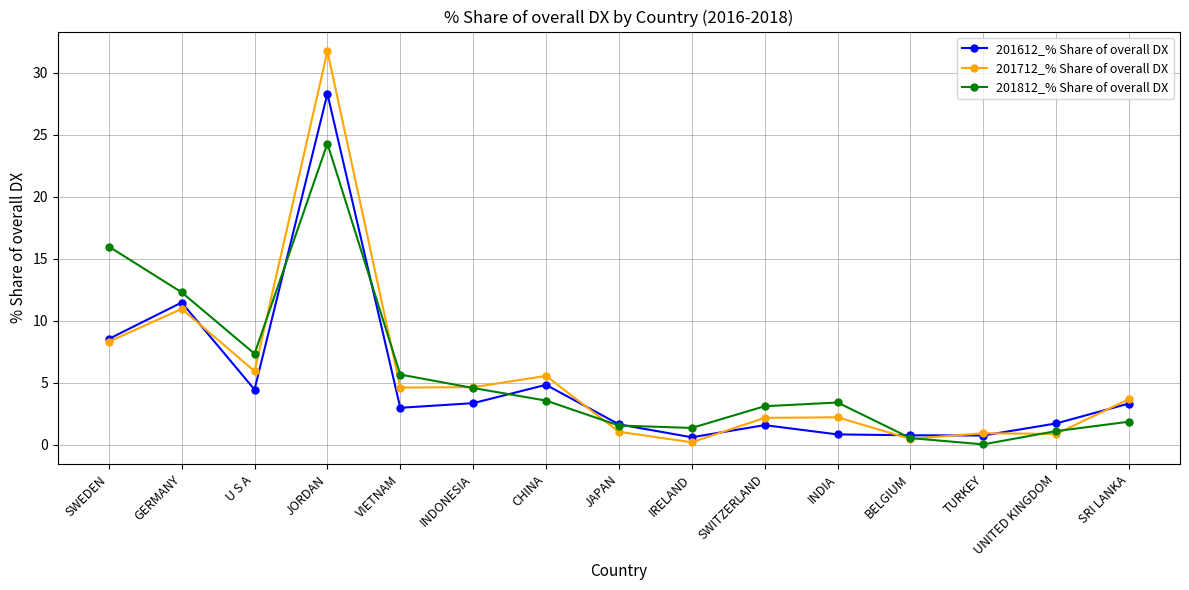

List the series in order of their peak value, highest first.

201712_% Share of overall DX, 201612_% Share of overall DX, 201812_% Share of overall DX